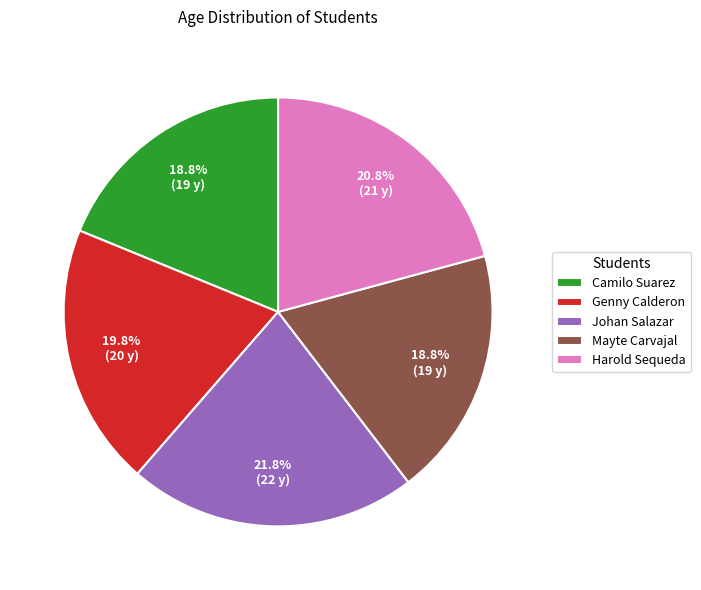

What percentage do Harold Sequeda and Johan Salazar together represent?

42.6%